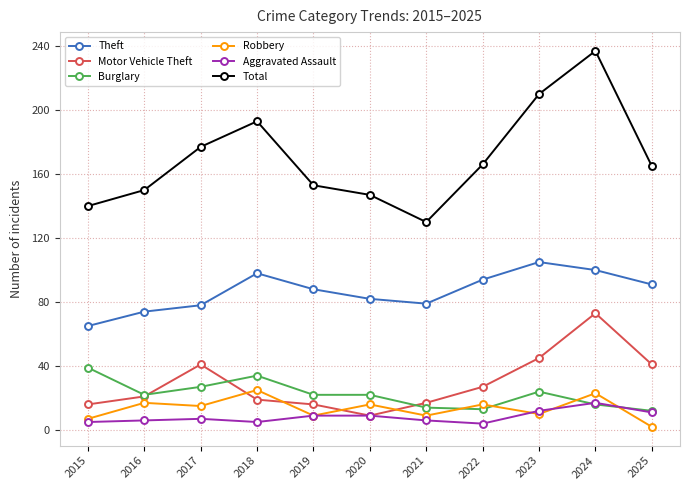

At how many categories does at least one series exceed 136?

10